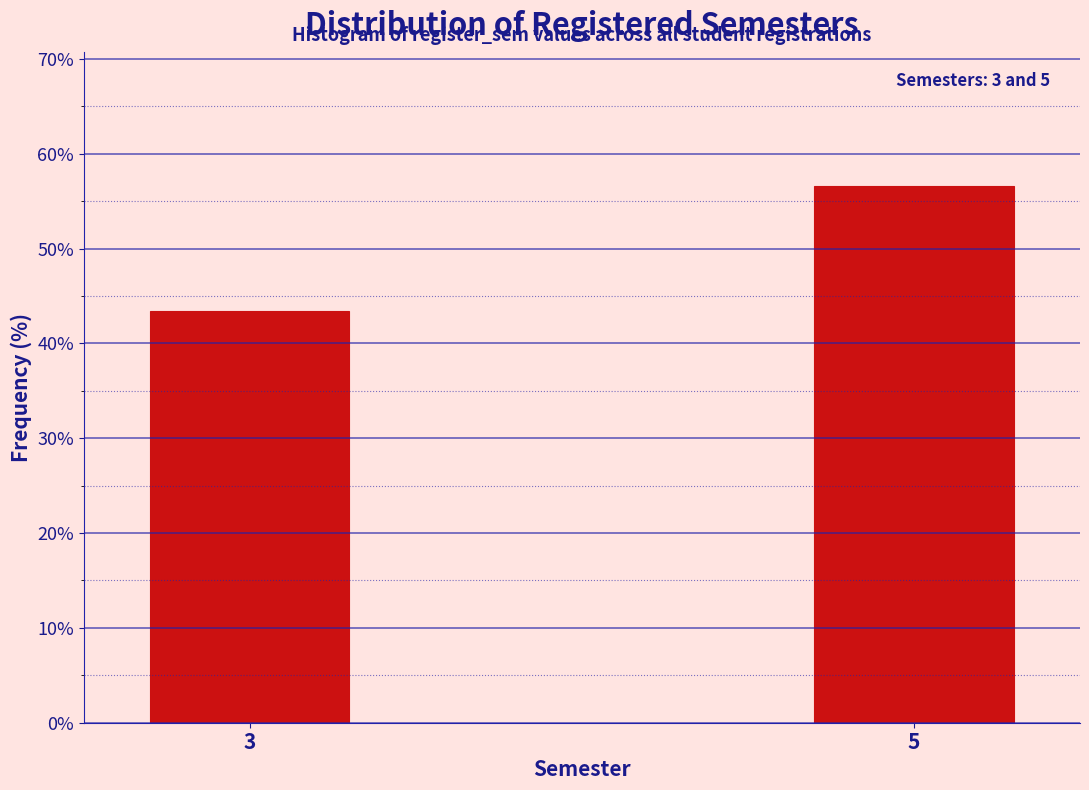

Reading right to left, extract all data points from this chart.

56.6	43.4